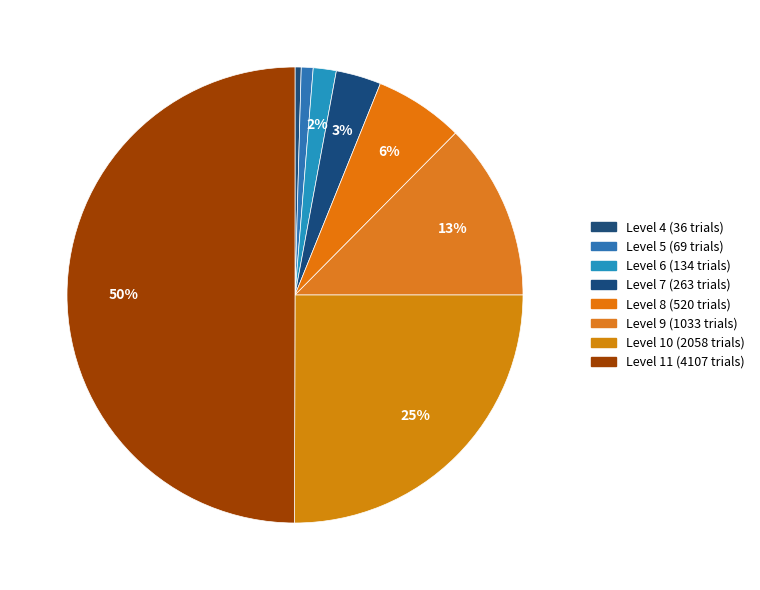

How many segments does this pie chart have?

8